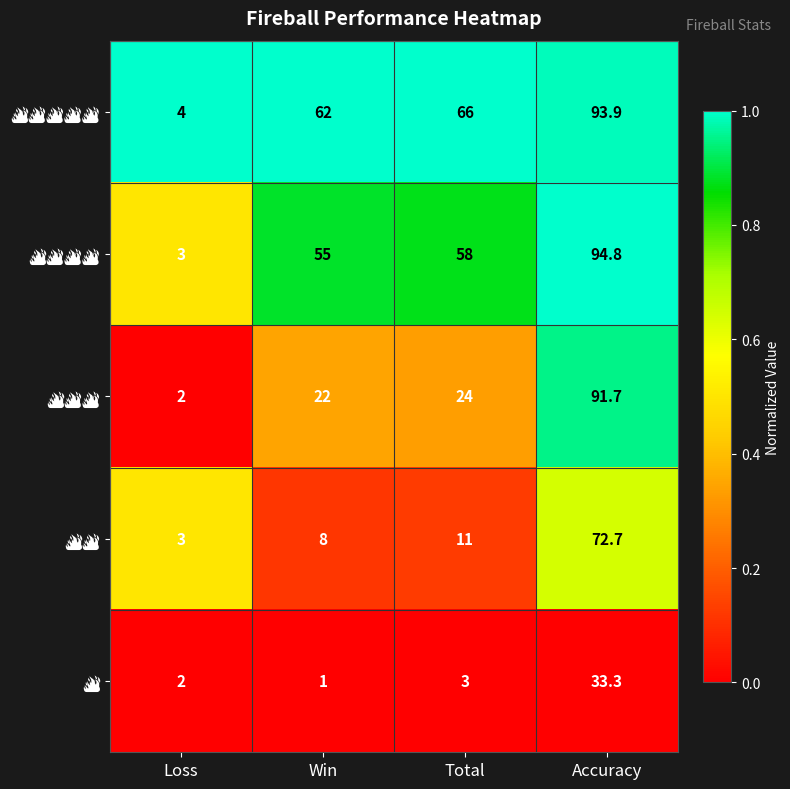

Which label corresponds to the largest value in the chart?

Accuracy